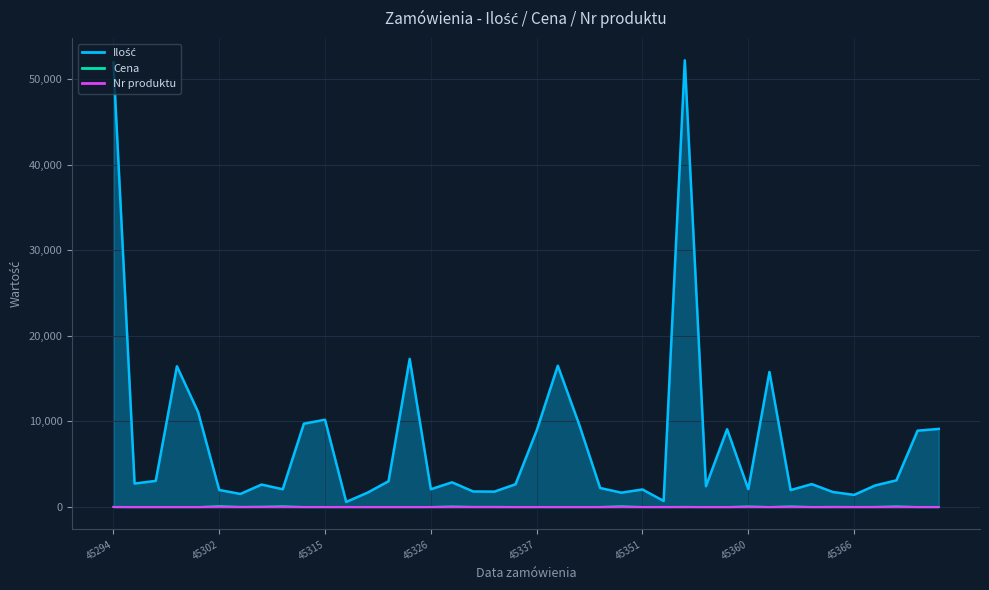

Reading left to right, transcribe all the data shown in this chart.

Ilość: 51951.0	2745.0	3057.0	16445.0	11113.0	1992.0	1529.0	2625.0	2077.0	9740.0	10198.0	599.0	1669.0	3012.0	17306.0	2081.0	2886.0	1821.0	1800.0	2657.0	8938.0	16506.0	9708.0	2226.0	1678.0	2054.0	706.0	52188.0	2435.0	9086.0	2099.0	15780.0	1981.0	2678.0	1754.0	1419.0	2524.0	3118.0	8922.0	9130.0
Cena: 14.3	7.3	10.5	4.5	2.2	100.4	20.6	34.9	85.9	6.4	4.7	13.1	6.8	9.7	4.4	10.1	66.3	22.1	23.8	9.1	6.2	4.1	2.0	13.8	87.1	7.8	13.8	15.7	6.5	2.8	69.1	4.1	76.0	4.0	23.8	12.3	19.9	77.2	5.0	5.9
Nr_prod: 17.0	2.0	1.0	10.0	6.0	19.0	8.0	22.0	18.0	12.0	12.0	7.0	2.0	1.0	10.0	7.0	16.0	8.0	8.0	1.0	12.0	10.0	6.0	3.0	21.0	2.0	3.0	17.0	2.0	5.0	21.0	10.0	16.0	13.0	8.0	11.0	8.0	18.0	12.0	12.0